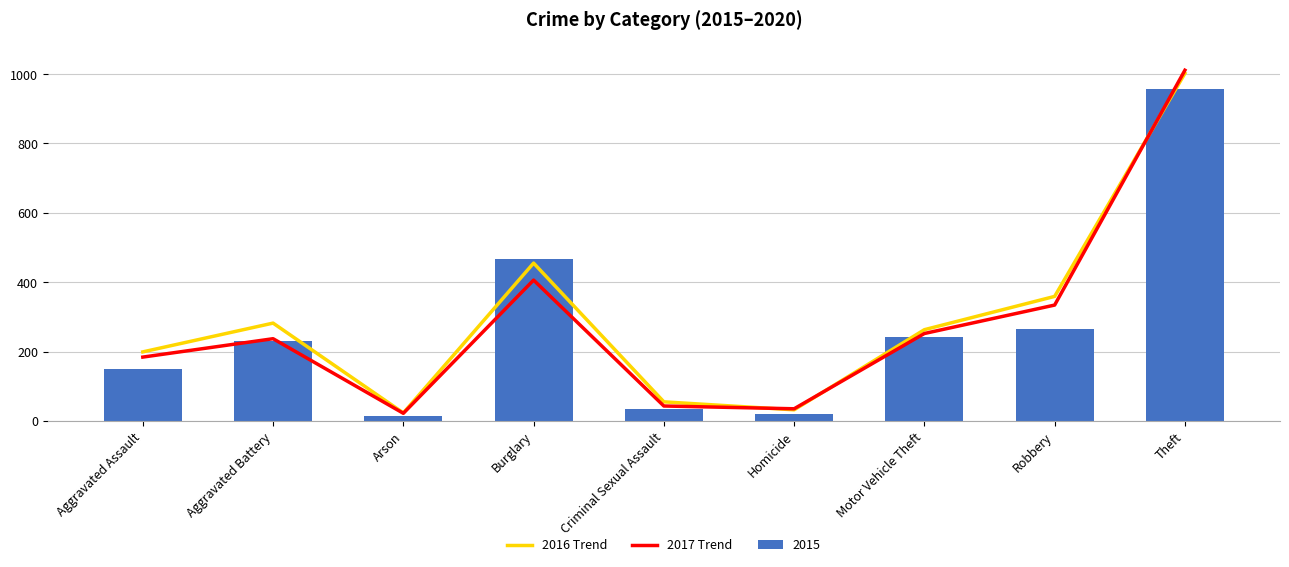

How many data points in 2017 Trend are above 237?

4